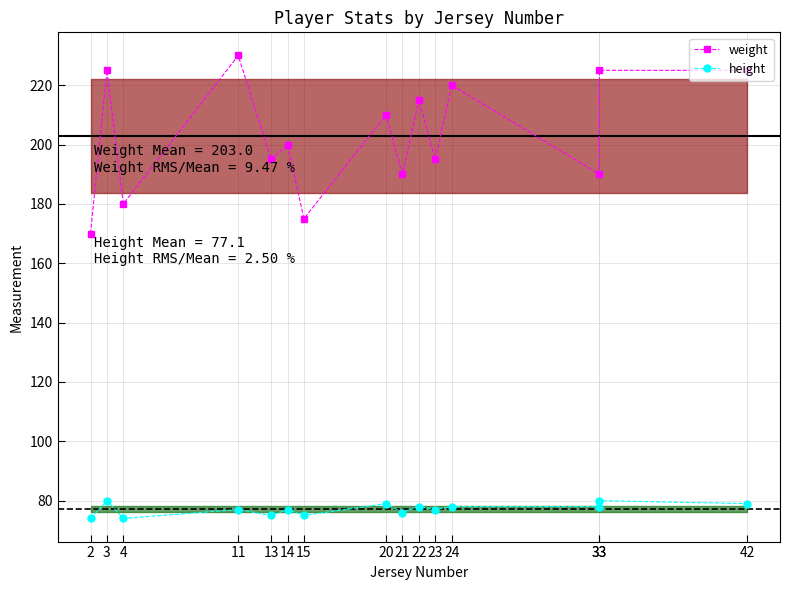

At which label does weight first exceed 200?

3